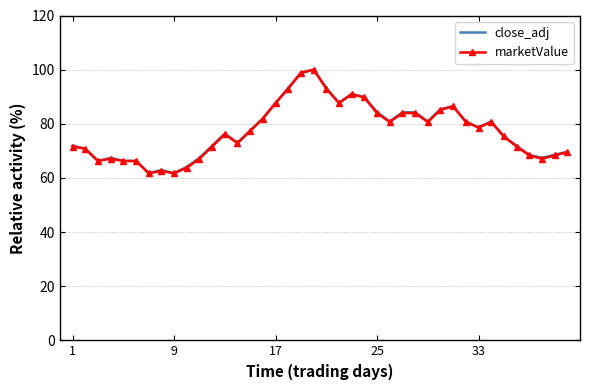

What is the smallest value displayed?

61.7